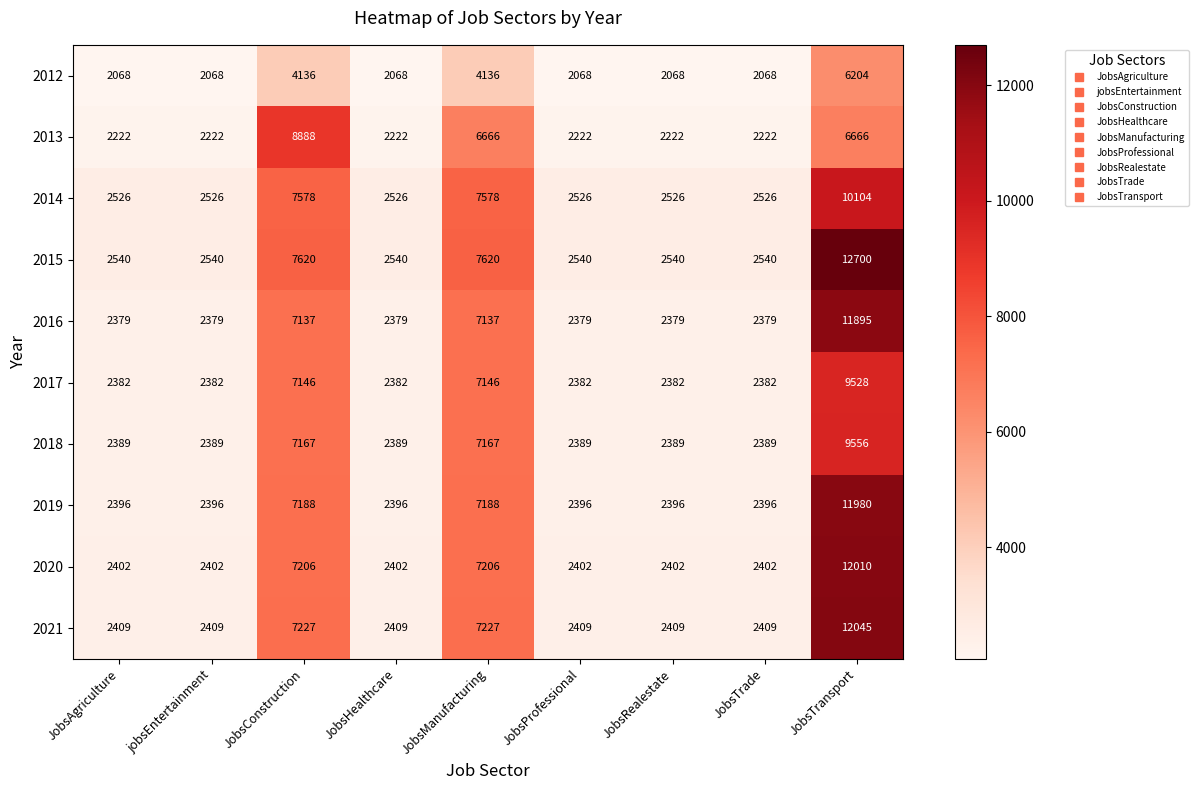

Which series has the largest range (max minus min)?

2015